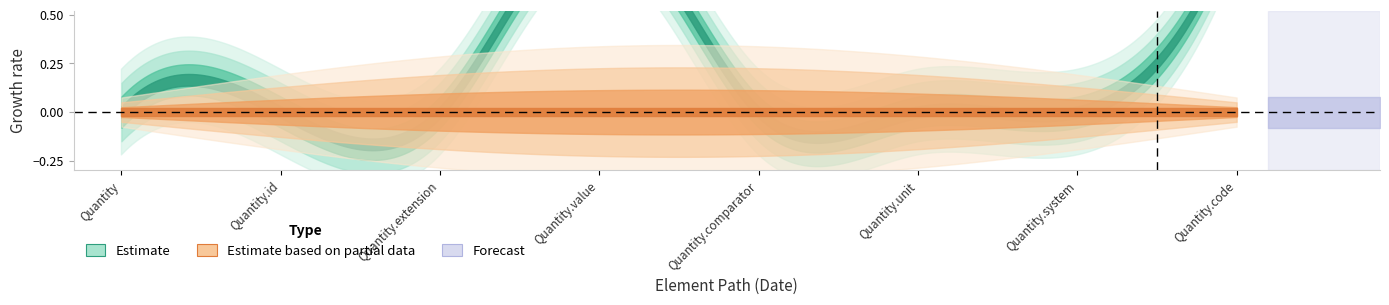

The value of Min at Quantity.comparator is 1. True or false?

False